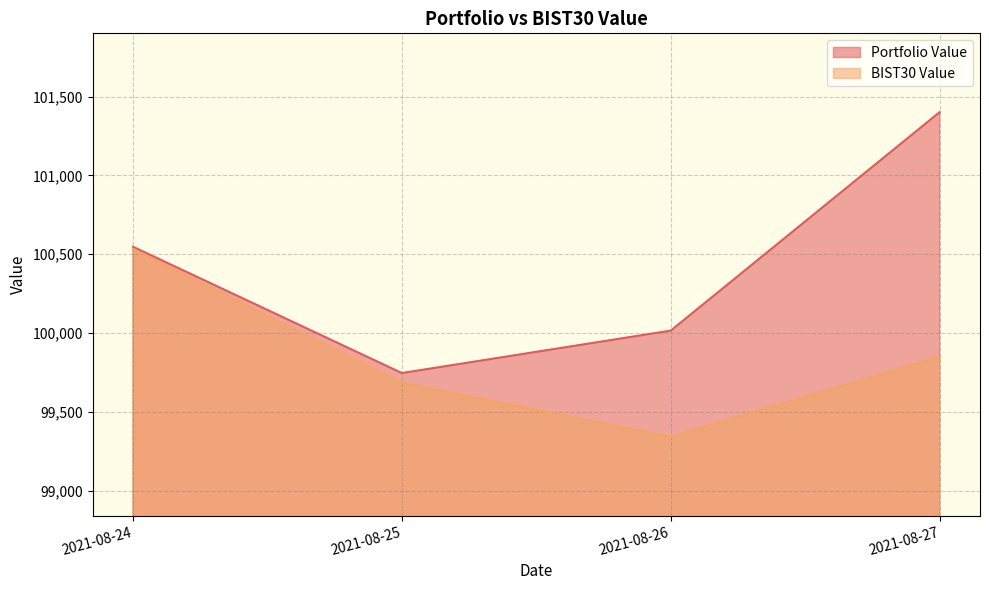

Where is BIST30 Value nearest to the value 99936?

2021-08-27